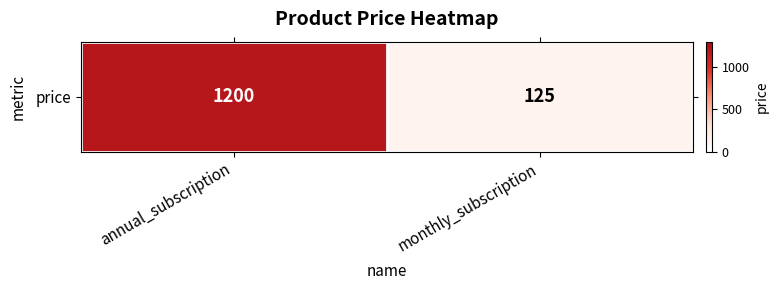

Reading left to right, what are all the values shown in this chart?

annual_subscription=1200	monthly_subscription=125